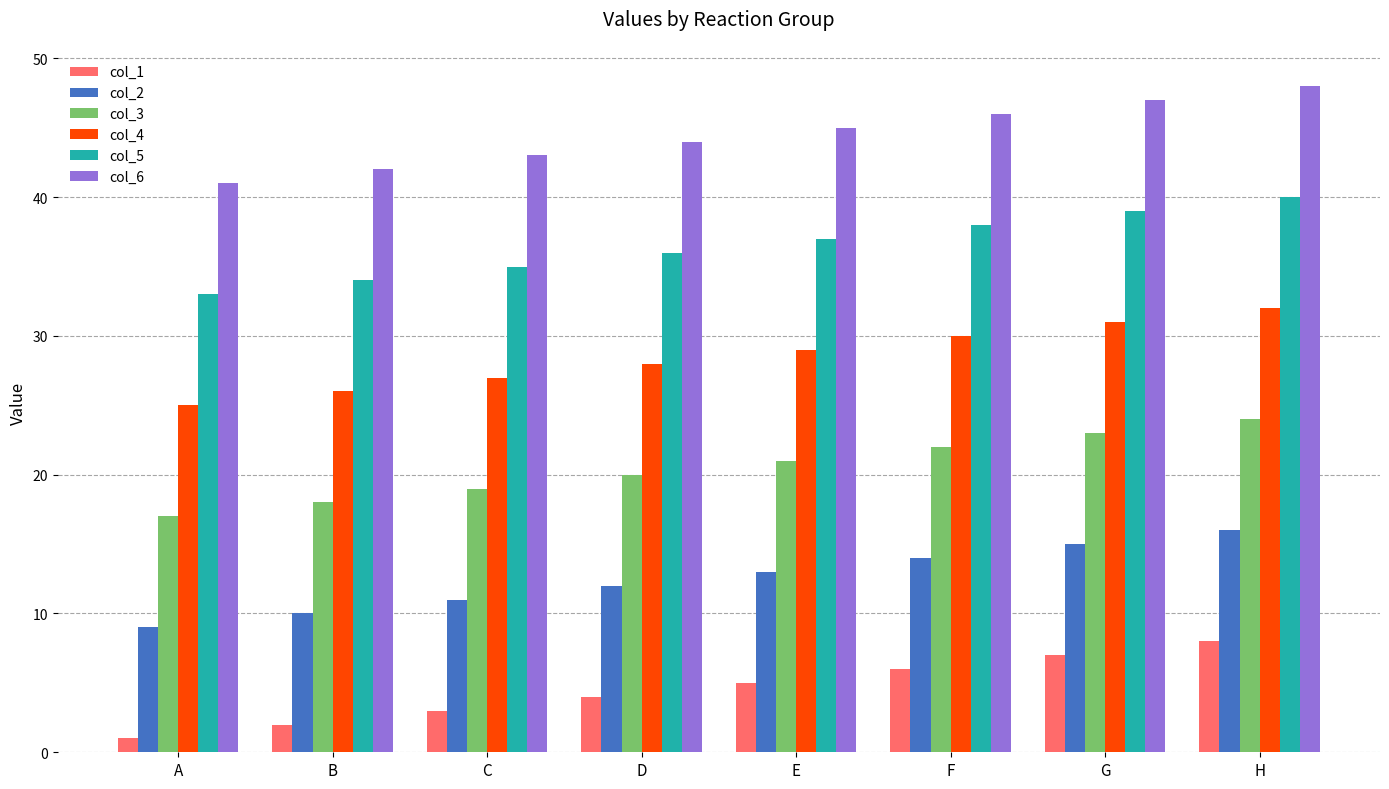

What is the difference between the highest and lowest values at E?

40